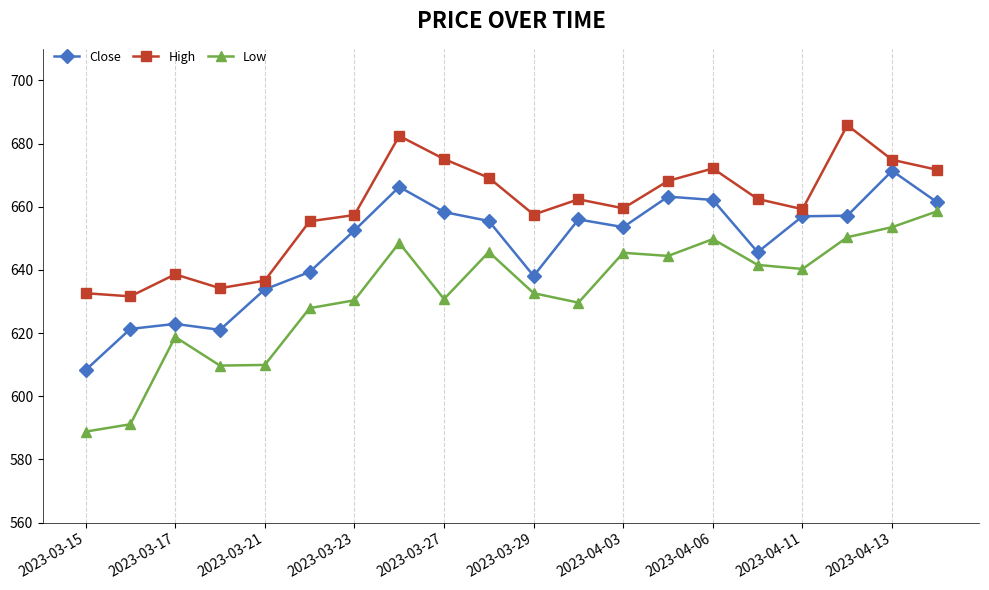

True or false: Low and High intersect in this chart.

False